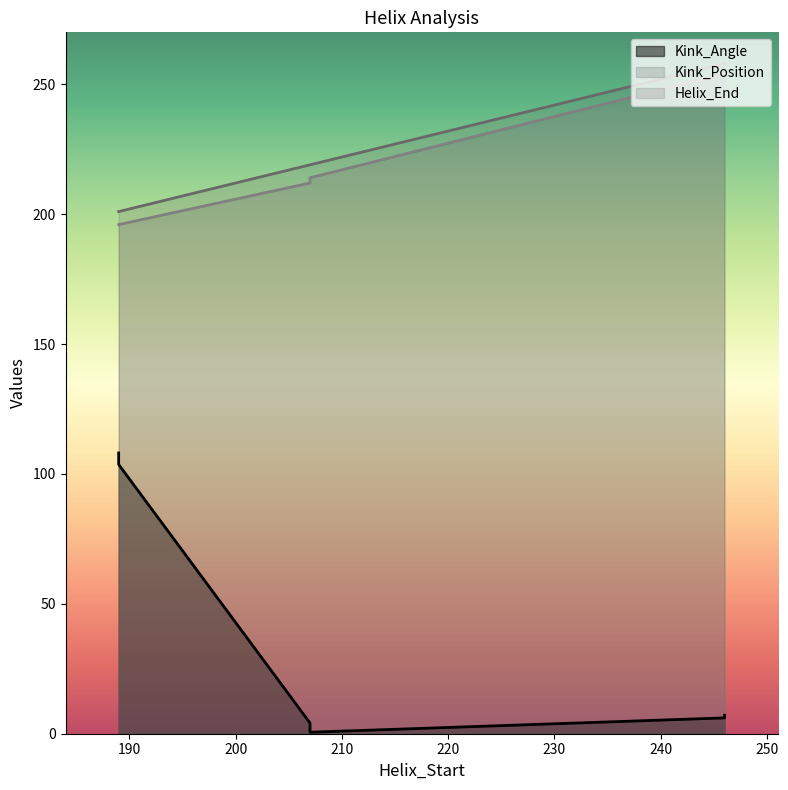

What is the lowest value of the Kink_Position series?

196.0